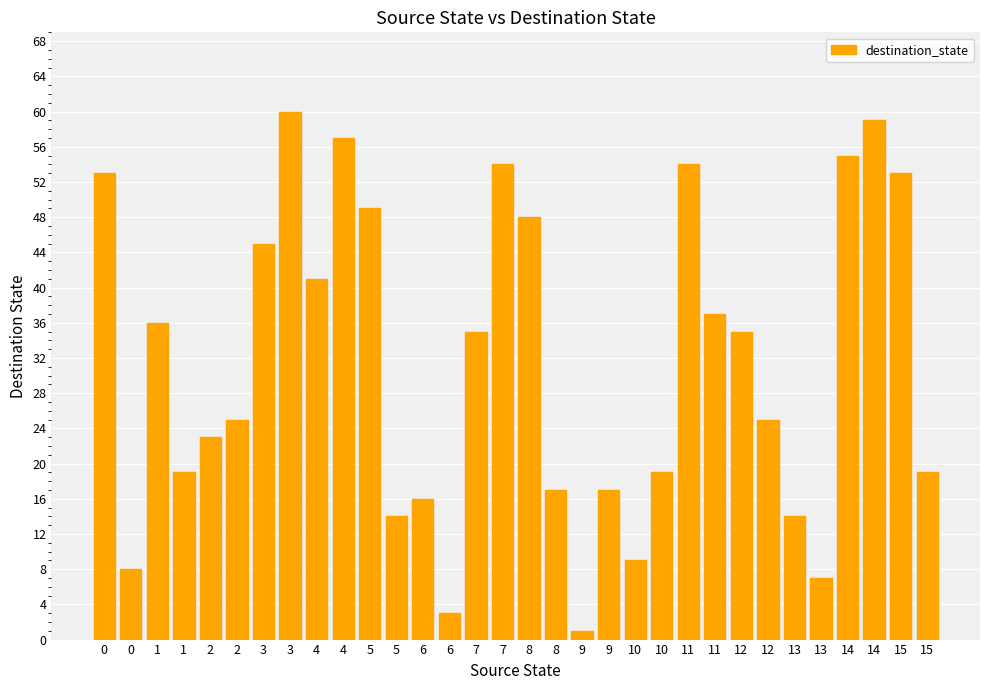

Are the bars horizontal?

No